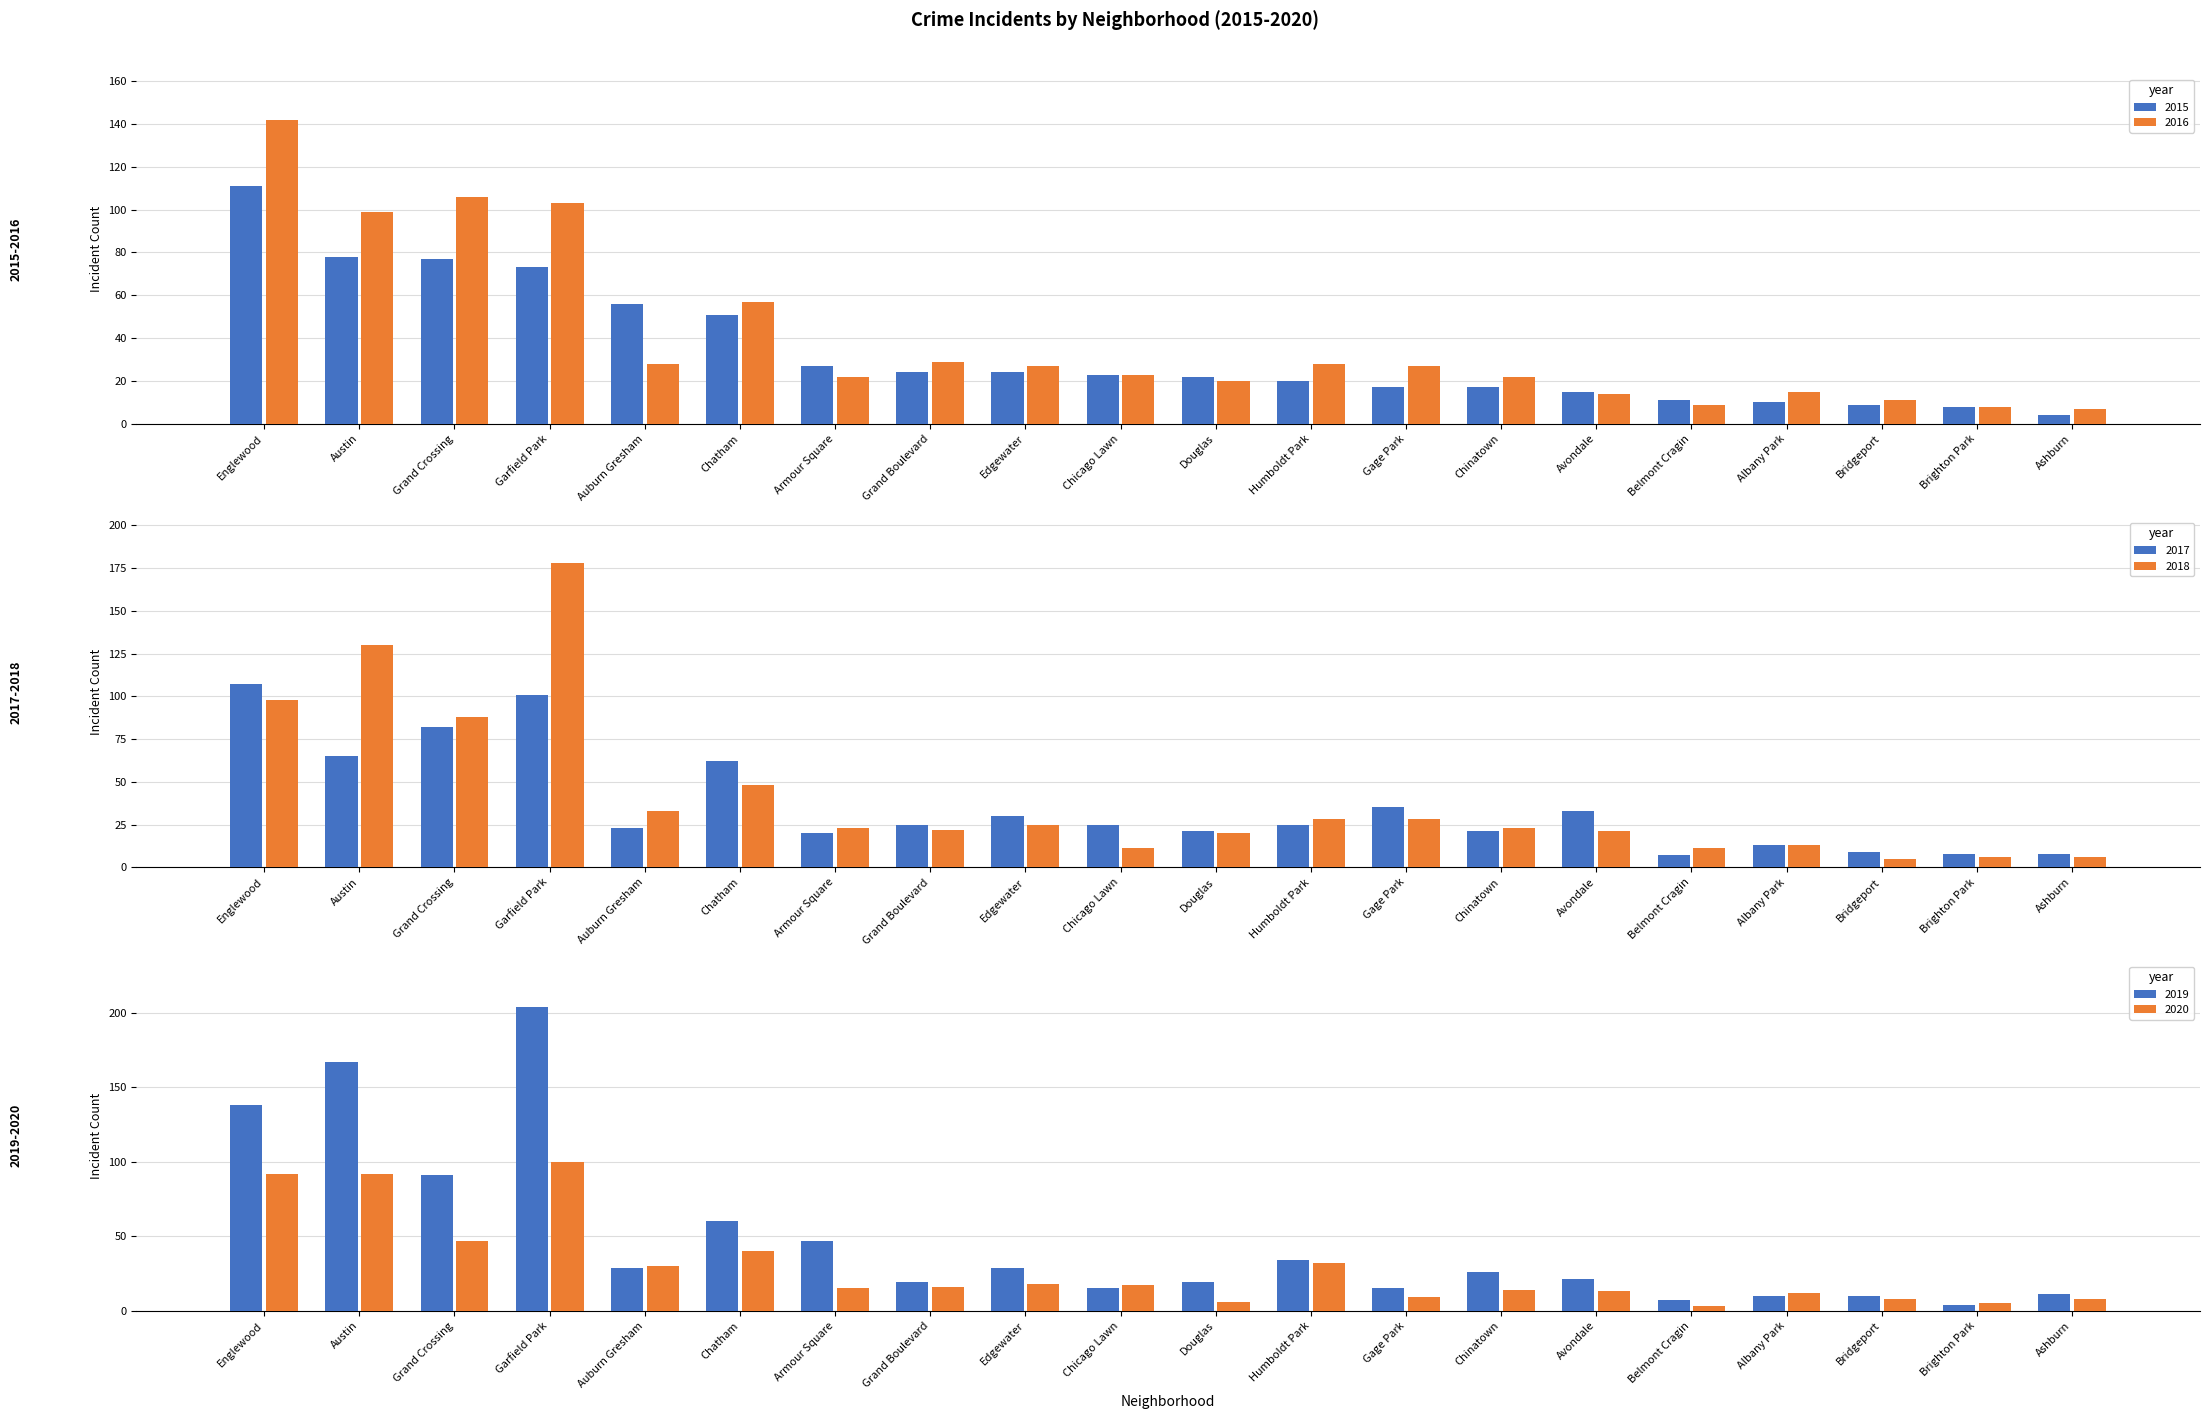

What is the difference between the second highest and minimum values in the 2018 series?

125